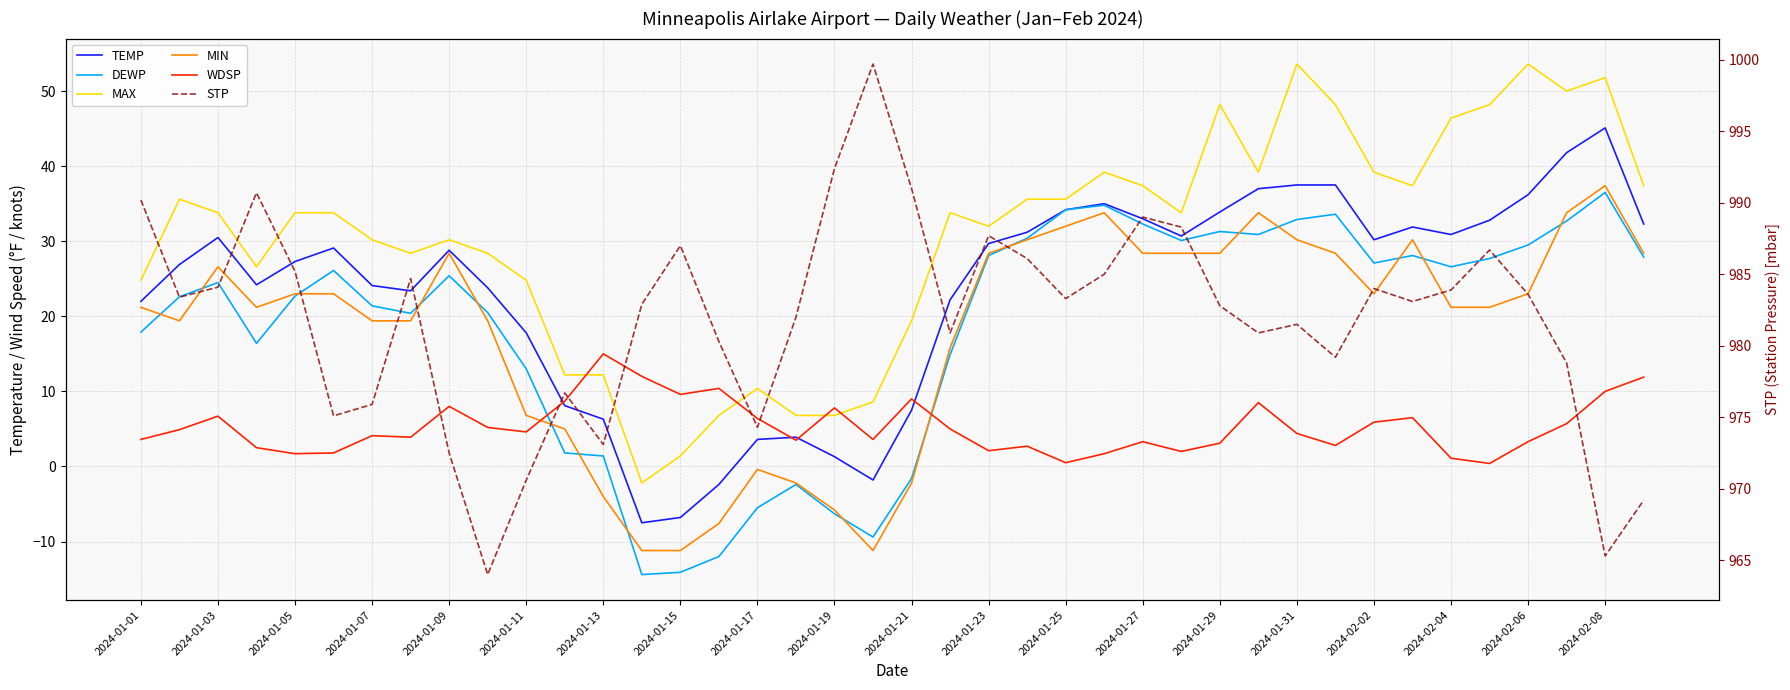

What is the highest value of the STP series?

999.7